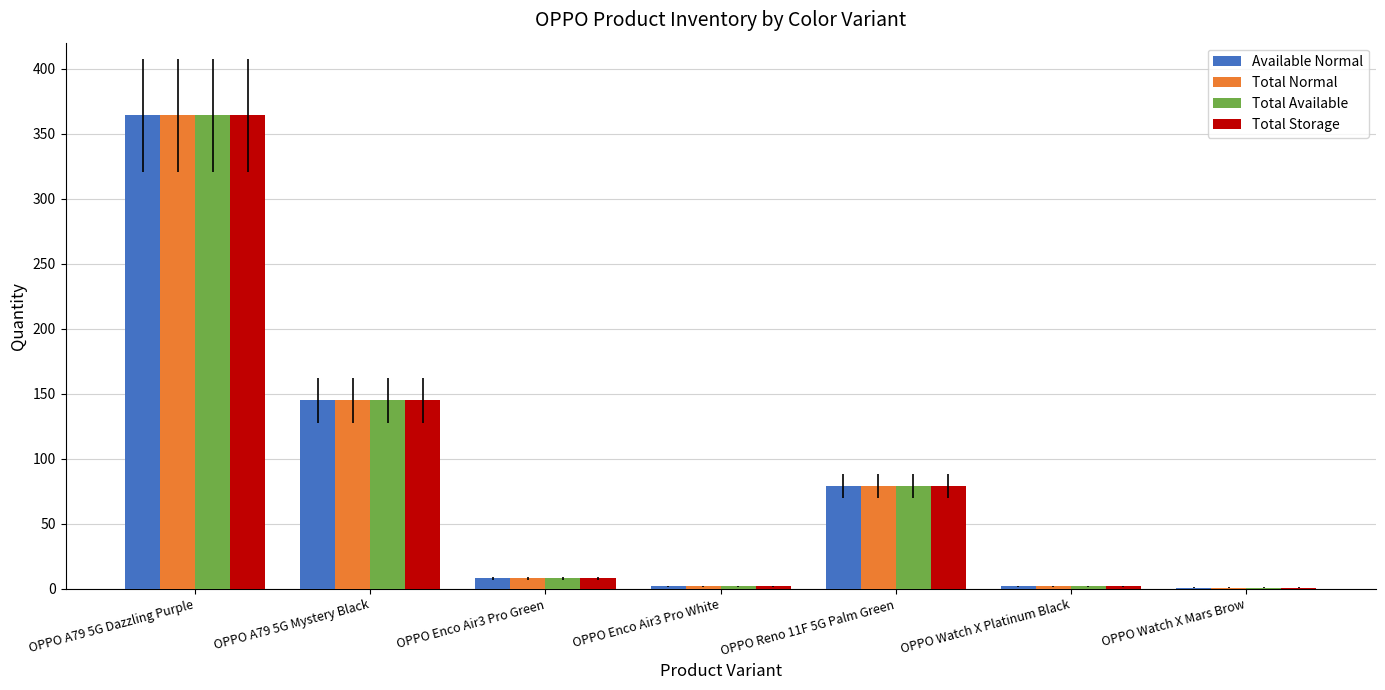

At which label is Total Normal closest to 182?

OPPO A79 5G Mystery Black